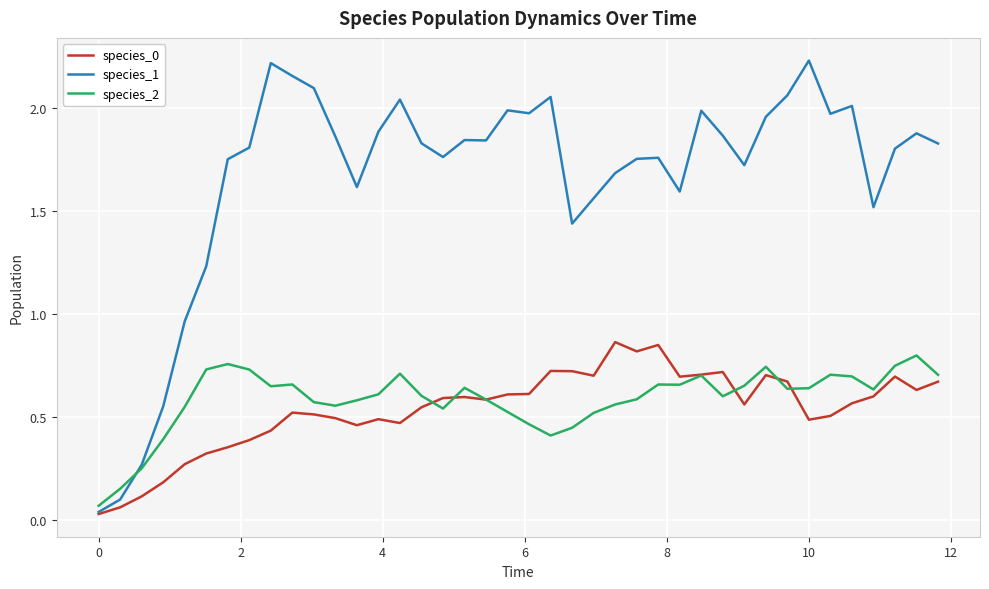

Which series has the widest spread of values?

species_1